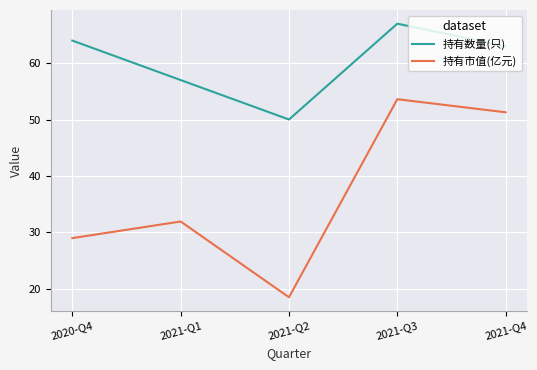

True or false: 持有数量(只) and 持有市值(亿元) intersect in this chart.

False